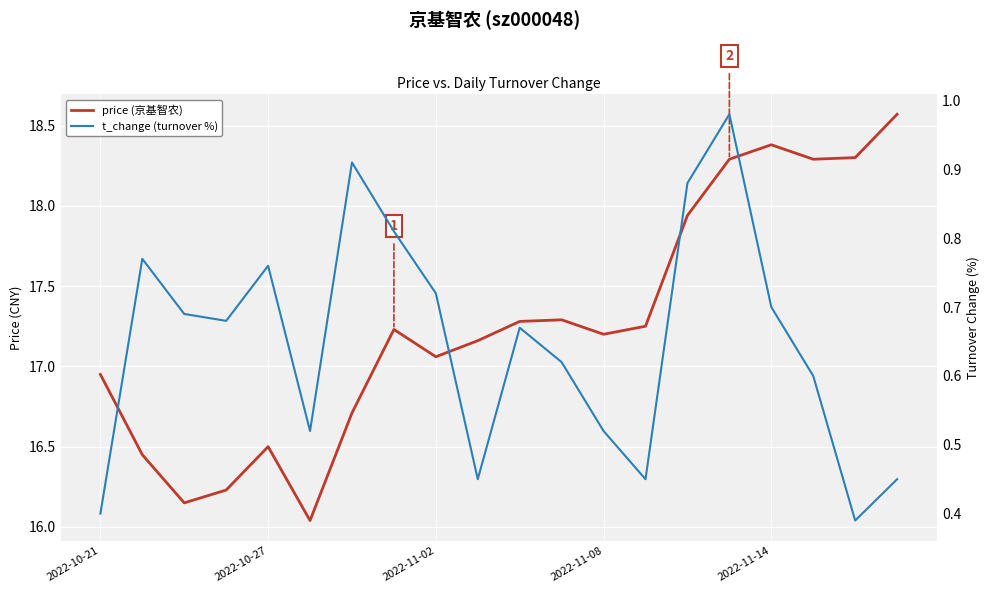

At which category is the sum across all series the highest?

15